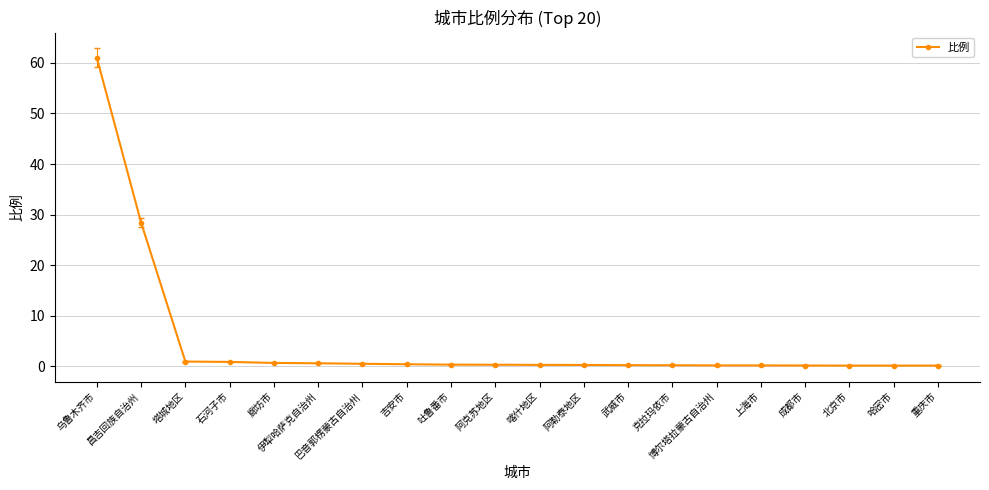

Is it true that the value at 乌鲁木齐市 is 100.4?

False